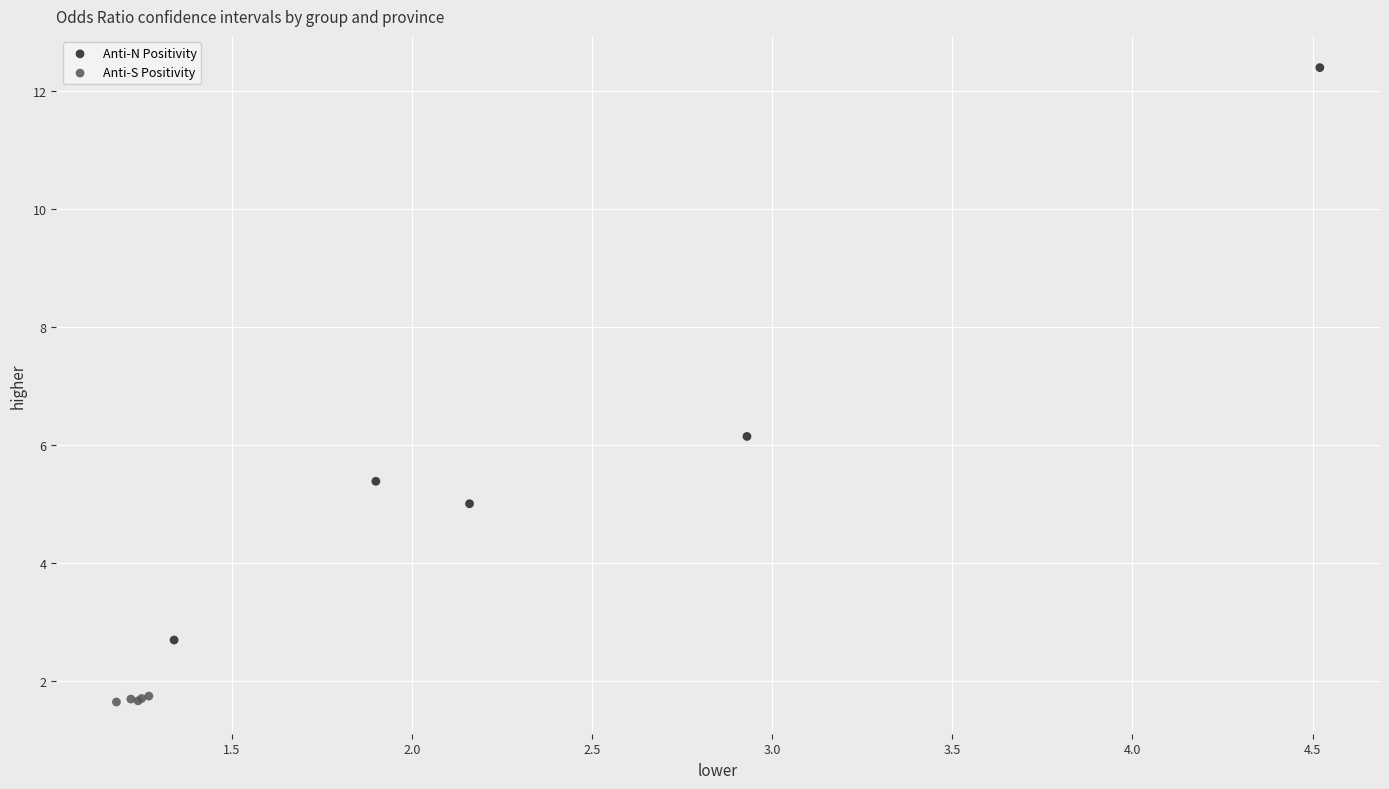

Which series has the largest Y range (max minus min)?

Anti-N Positivity